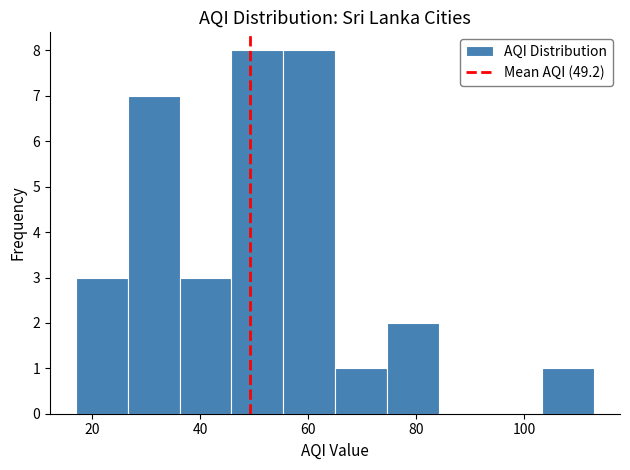

Reading left to right, transcribe this chart: for each bar, give the range it covers on the x-axis and its height. Neither the bar edges nor the heights are printed on the chart, so give them approximately, as read against the axes.

17.0 to 26.6: 3
26.6 to 36.2: 7
36.2 to 45.8: 3
45.8 to 55.4: 8
55.4 to 65.0: 8
65.0 to 74.6: 1
74.6 to 84.2: 2
84.2 to 93.8: 0
93.8 to 103.4: 0
103.4 to 113.0: 1